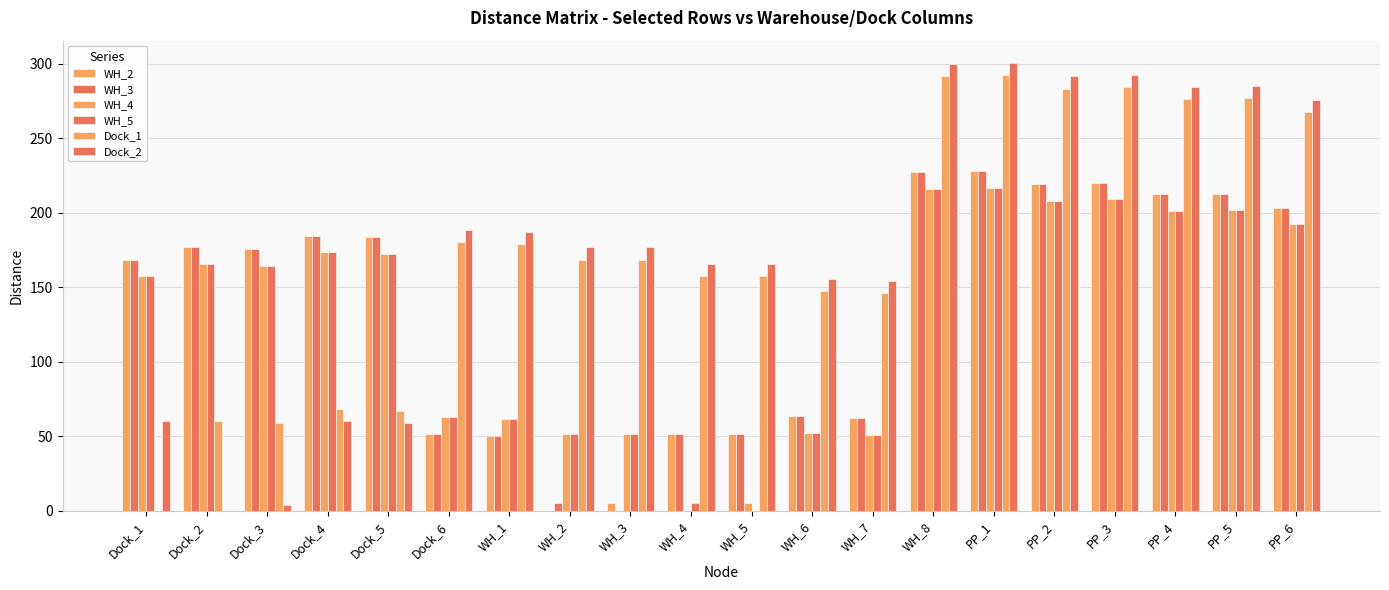

What is the label of the 5th bar from the right?

PP_2